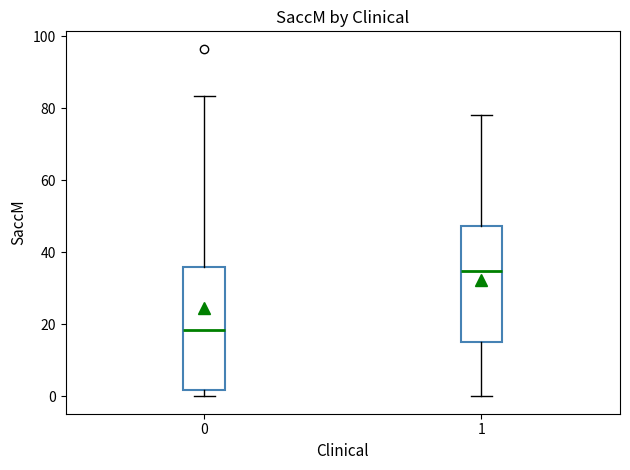

Which box's median line is the lowest?

0